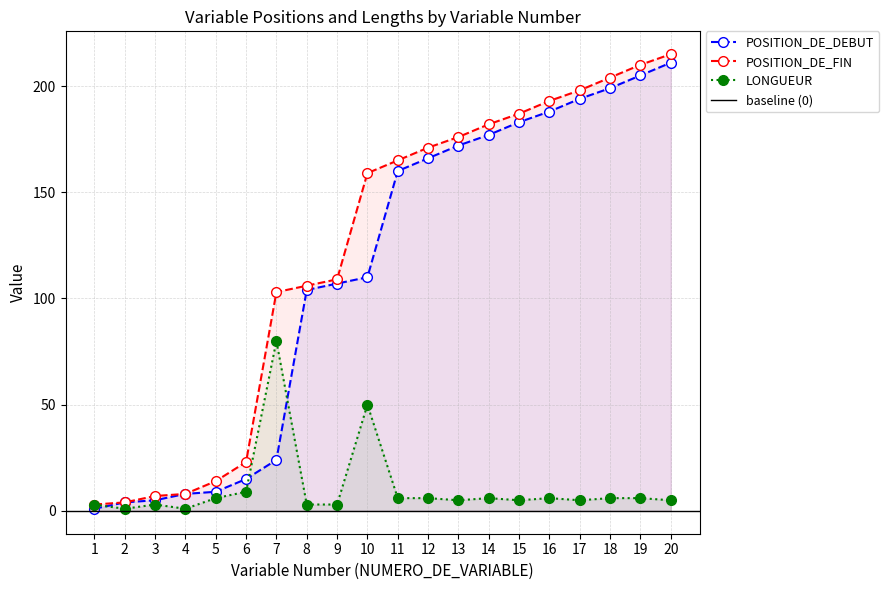

True or false: POSITION_DE_DEBUT and LONGUEUR intersect in this chart.

True